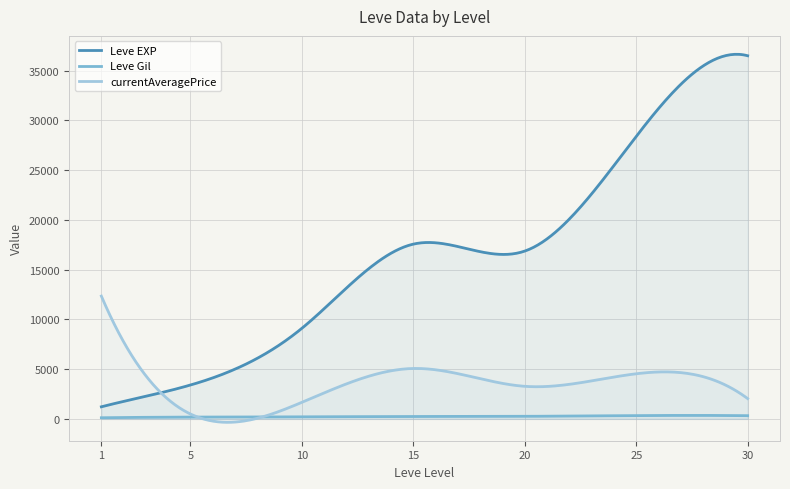

Where is Leve Gil nearest to the value 408?

25